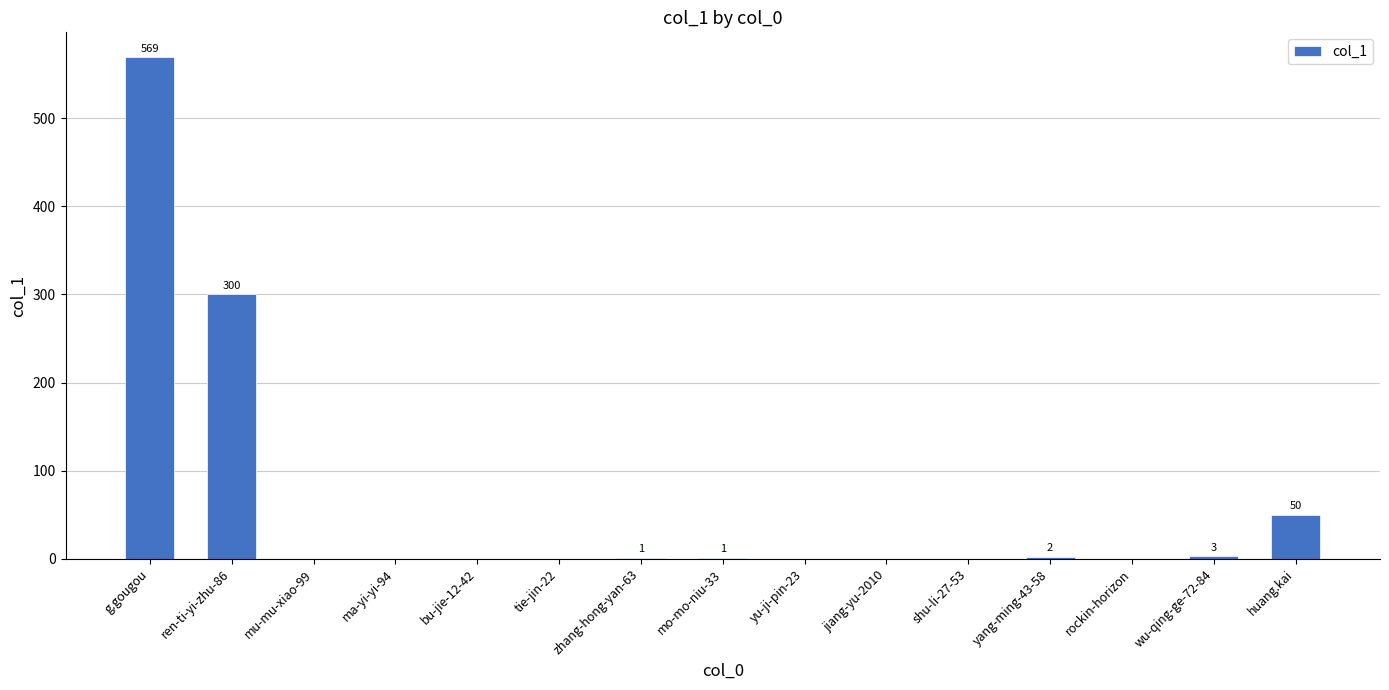

What is the sum of all values?

926